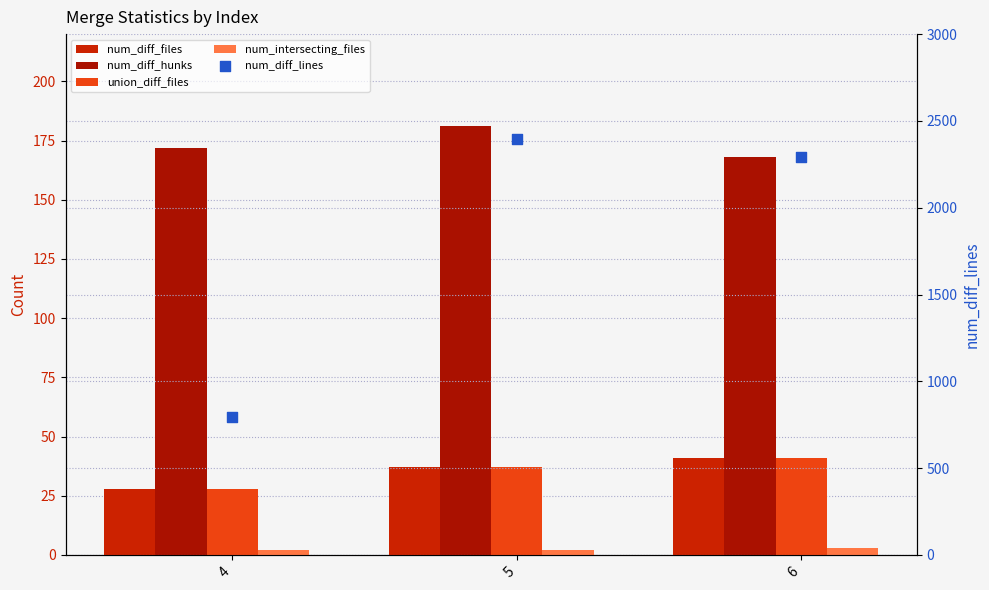

Which series reaches the maximum Y coordinate?

num_diff_lines